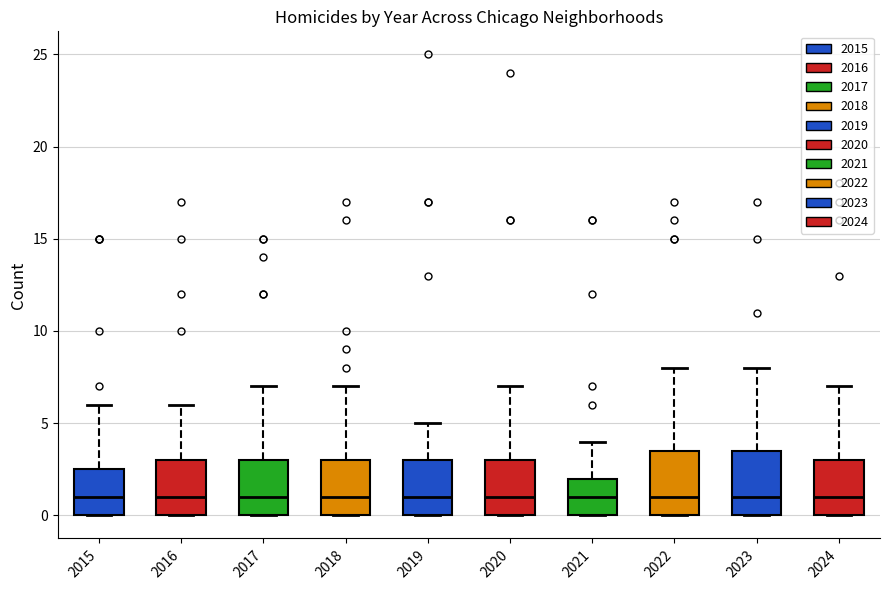

Reading left to right, transcribe this box plot: for each box, give where its median line is, the range the box spans, and where its two whiskers end, as read against the y-axis. The values are not printed on the chart, so give them approximately, as read against the axis.

2015: median 1.0, box 0.0 to 2.5, whiskers 0.0 to 6.0
2016: median 1.0, box 0.0 to 3.0, whiskers 0.0 to 6.0
2017: median 1.0, box 0.0 to 3.0, whiskers 0.0 to 7.0
2018: median 1.0, box 0.0 to 3.0, whiskers 0.0 to 7.0
2019: median 1.0, box 0.0 to 3.0, whiskers 0.0 to 5.0
2020: median 1.0, box 0.0 to 3.0, whiskers 0.0 to 7.0
2021: median 1.0, box 0.0 to 2.0, whiskers 0.0 to 4.0
2022: median 1.0, box 0.0 to 3.5, whiskers 0.0 to 8.0
2023: median 1.0, box 0.0 to 3.5, whiskers 0.0 to 8.0
2024: median 1.0, box 0.0 to 3.0, whiskers 0.0 to 7.0